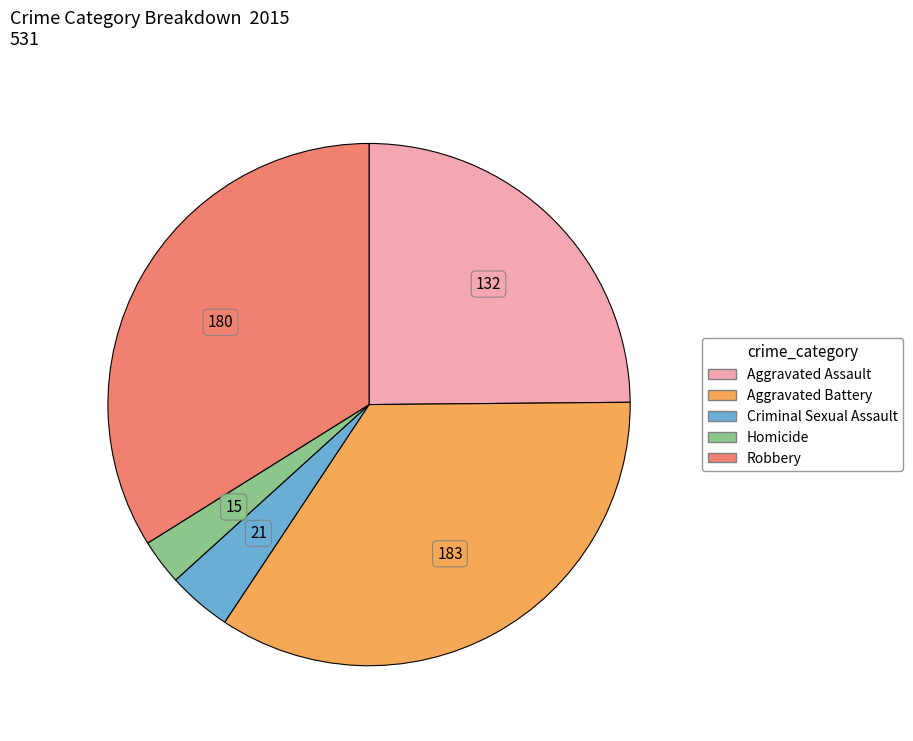

Which slice is the smallest?

Homicide